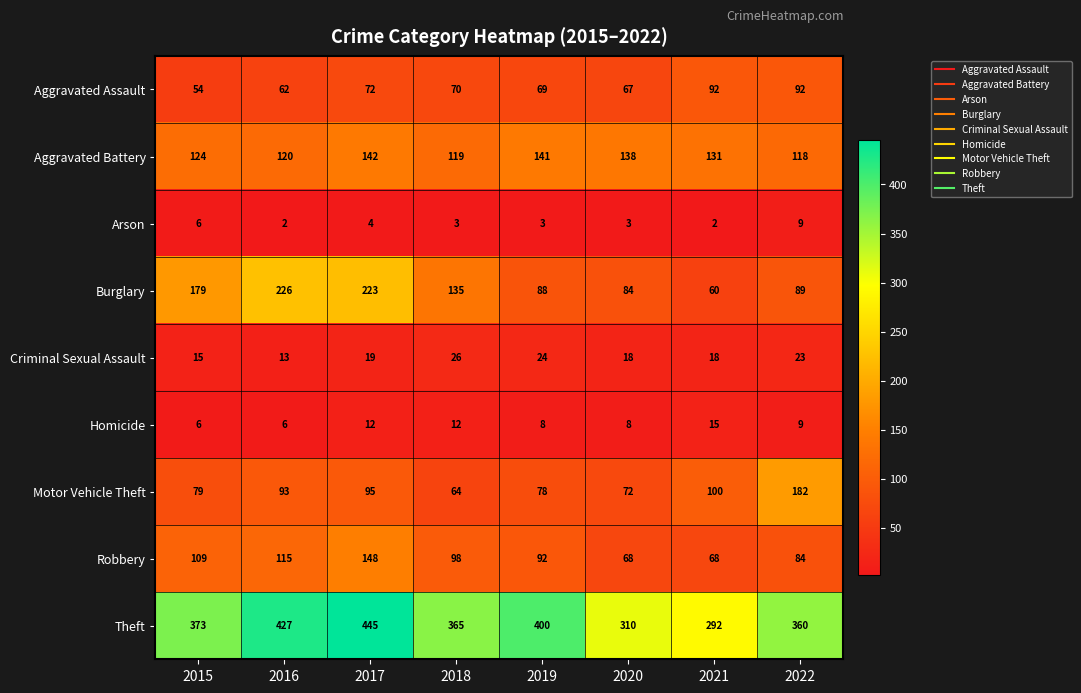

Which category has the highest value in the Arson series?

2022